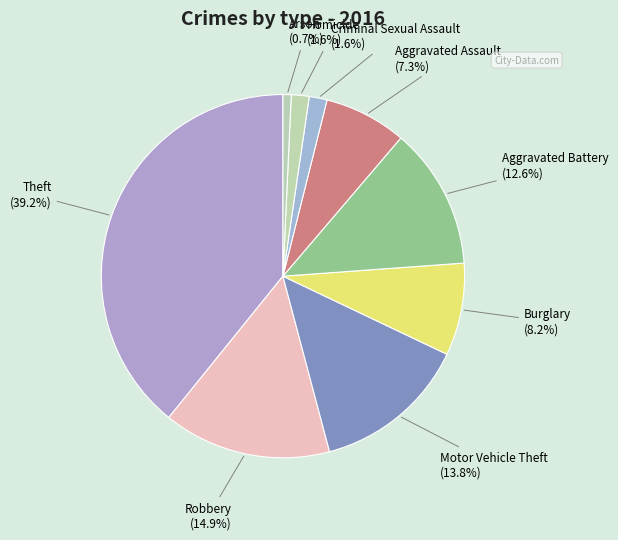

To the nearest percent, what is the combined percentage of Arson and Theft?

40%